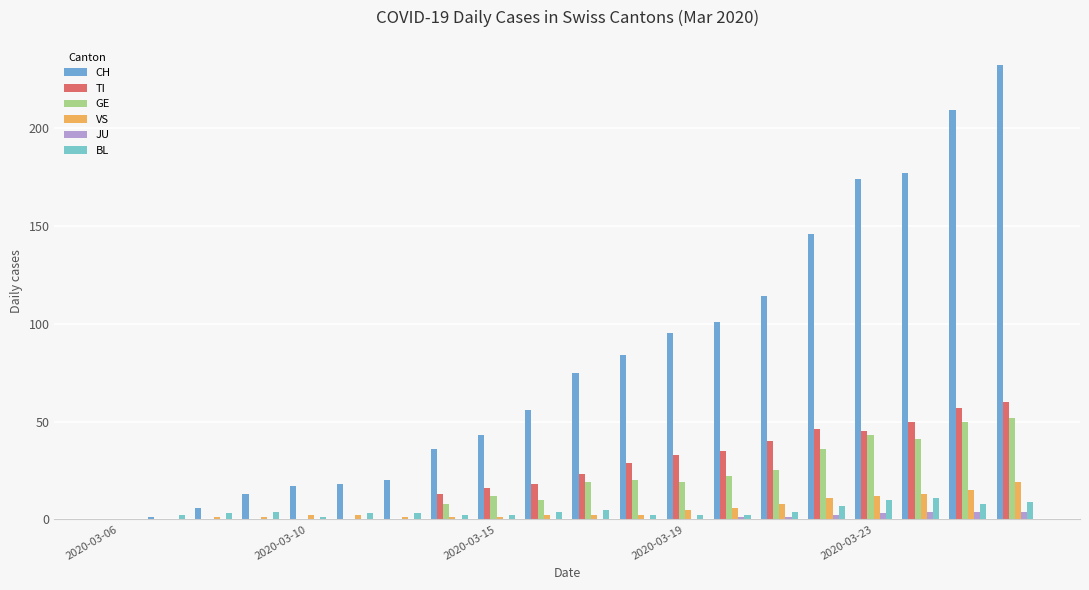

How many distinct data groups are displayed?

6